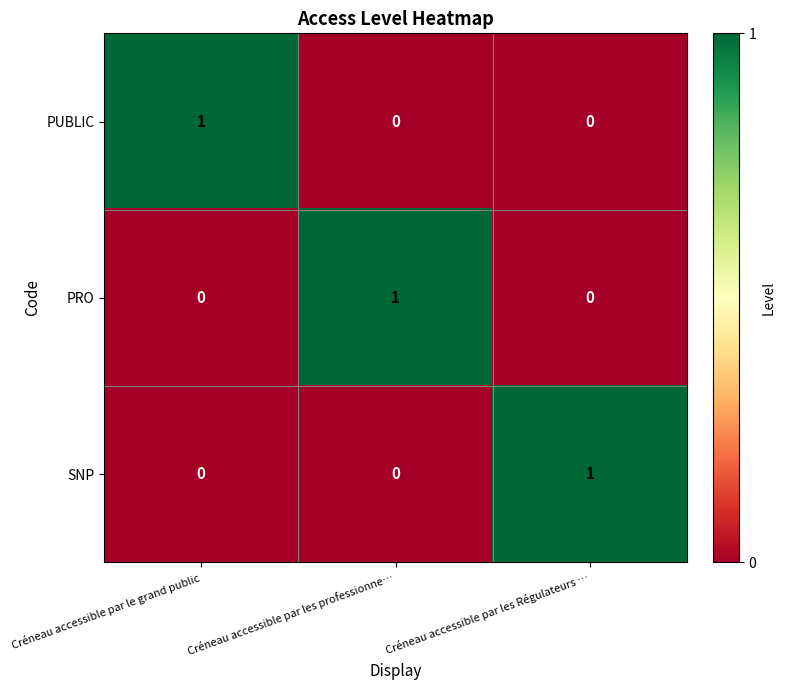

Reading right to left, list all the values displayed in this chart.

PUBLIC: 0	0	1
PRO: 0	1	0
SNP: 1	0	0